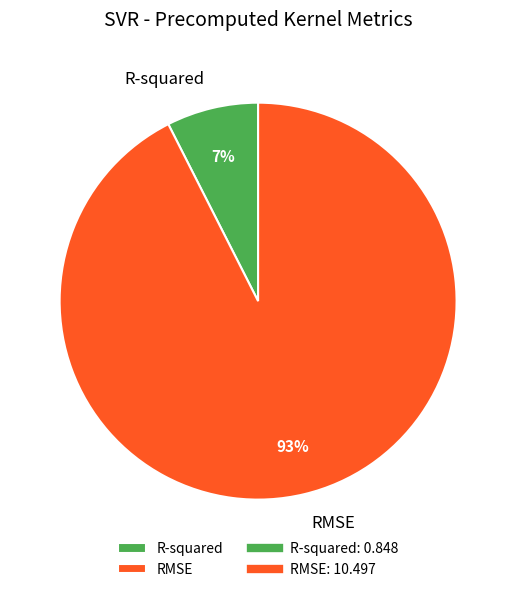

What is the largest slice in the pie chart?

RMSE